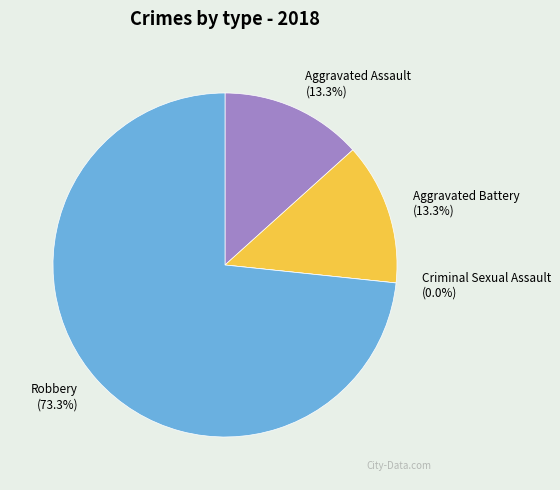

Is it true that Aggravated Assault is 13% of the pie?

True